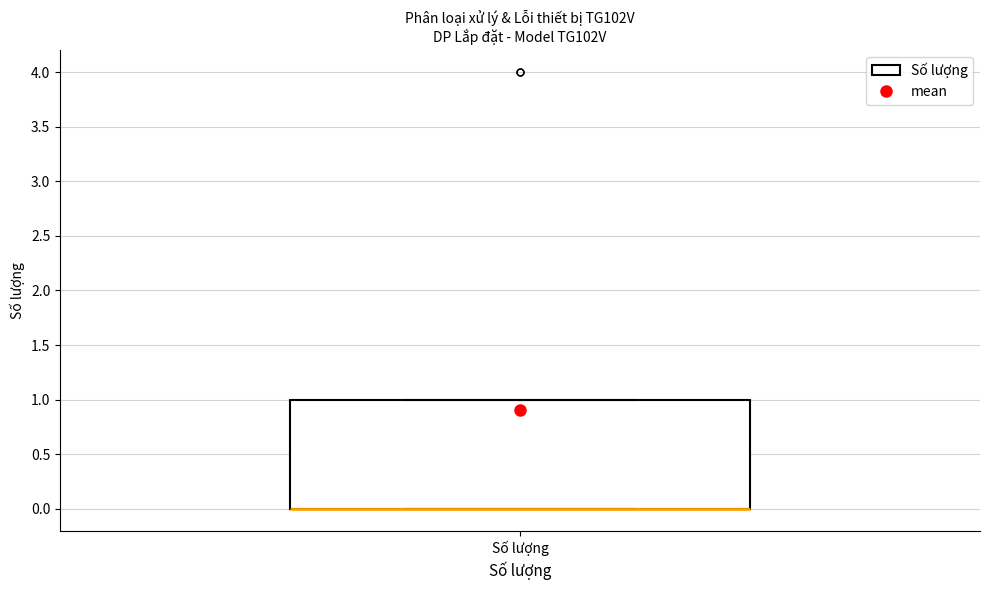

Transcribe this box plot: give where the median line is, the range the box spans, and where the two whiskers end, as read against the y-axis. The values are not printed on the chart, so give them approximately, as read against the axis.

median 0 (drawn on the box's lower edge), box 0 to 1, whiskers 0 to 1